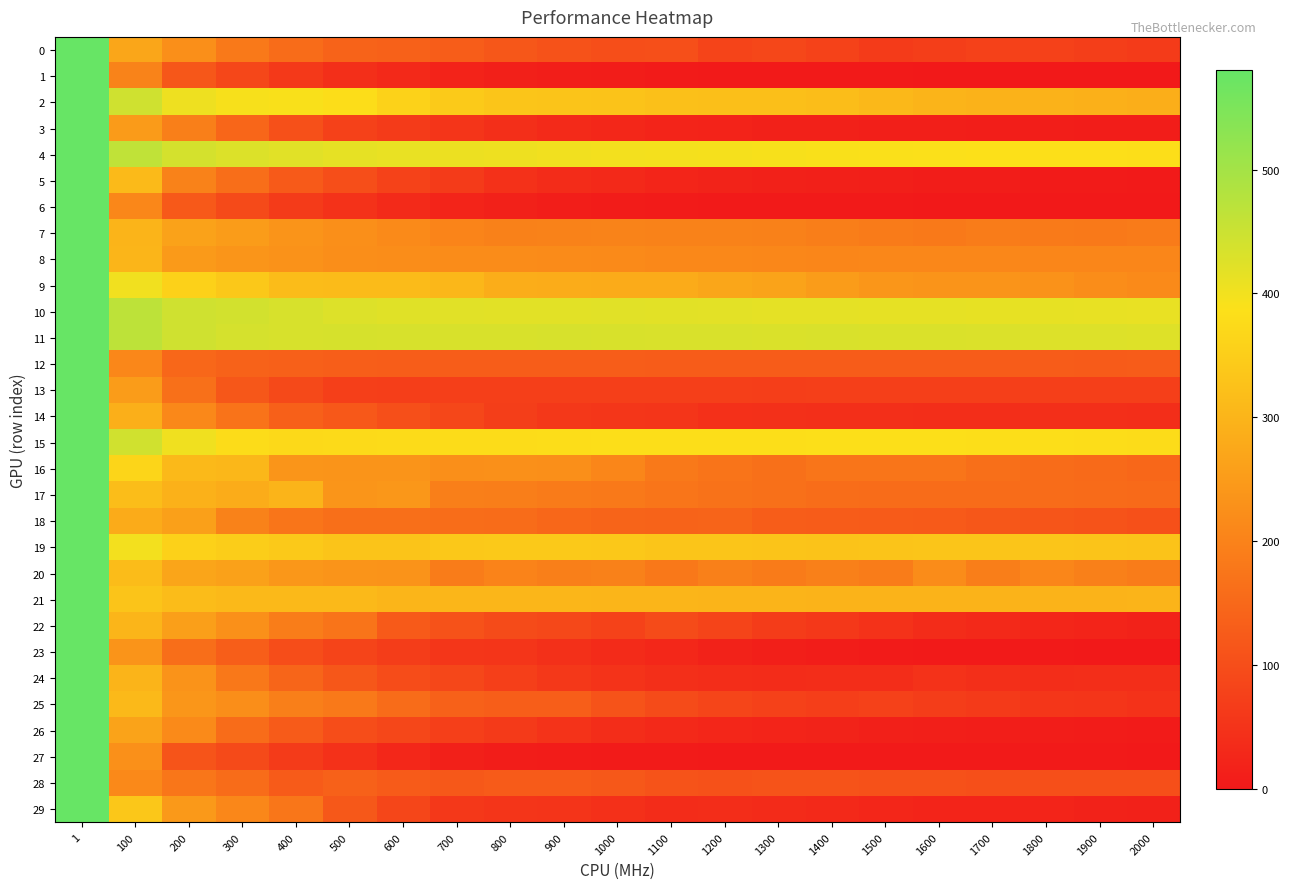

List the series in order of their peak value, lowest first.

3, 0, 1, 15, 17, 7, 9, 12, 21, 24, 29, 2, 6, 10, 11, 20, 27, 5, 14, 25, 26, 8, 19, 22, 23, 18, 4, 13, 28, 16